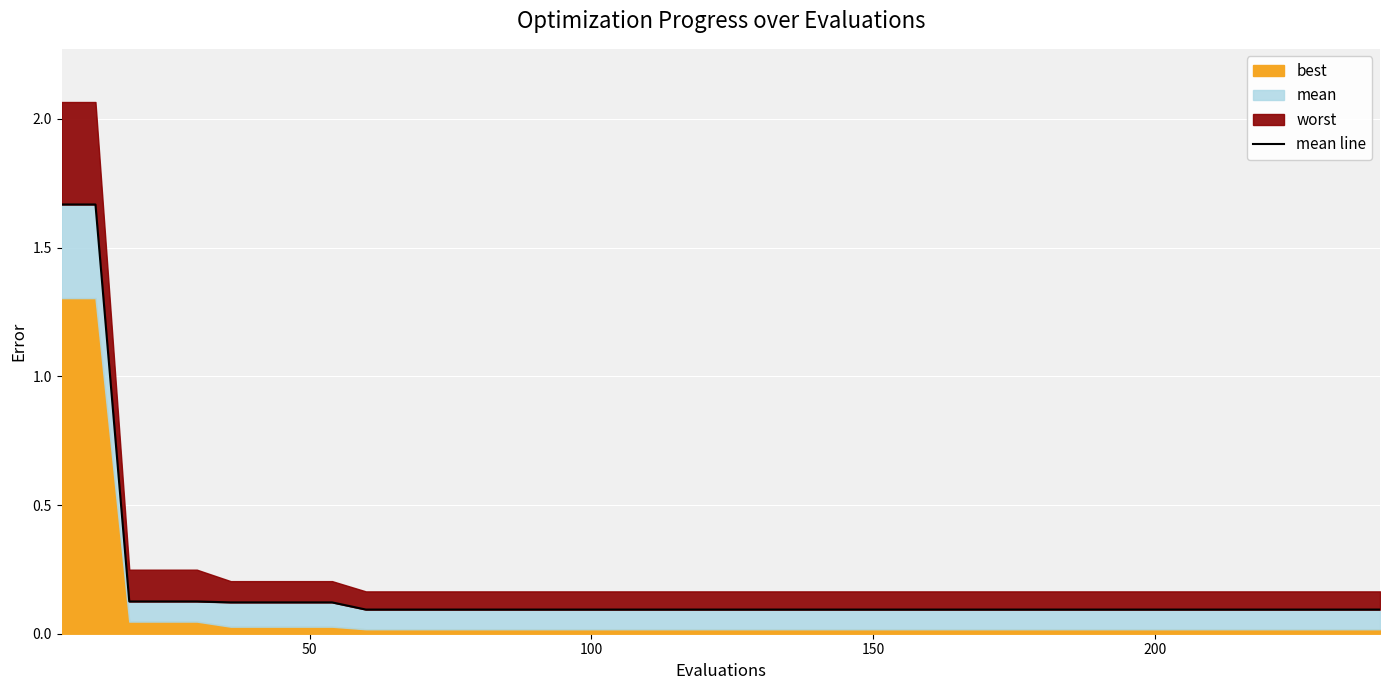

The chart shows a value of 0.2 at 22. True or false?

False